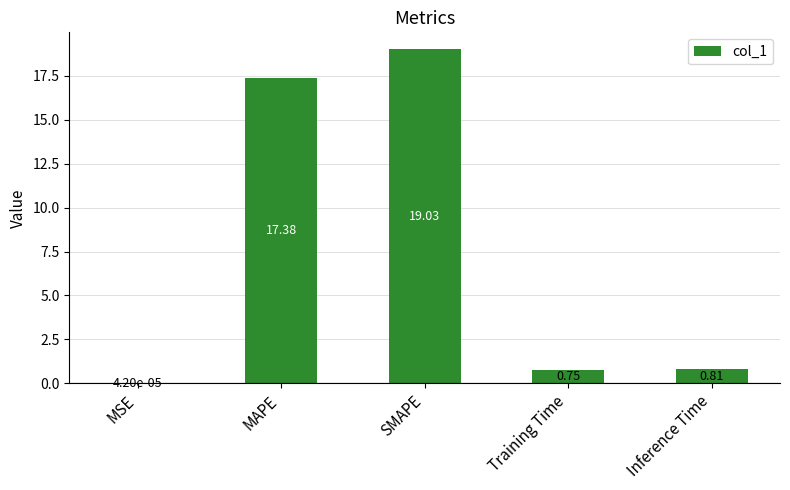

At which label is the value closest to 9?

Inference Time